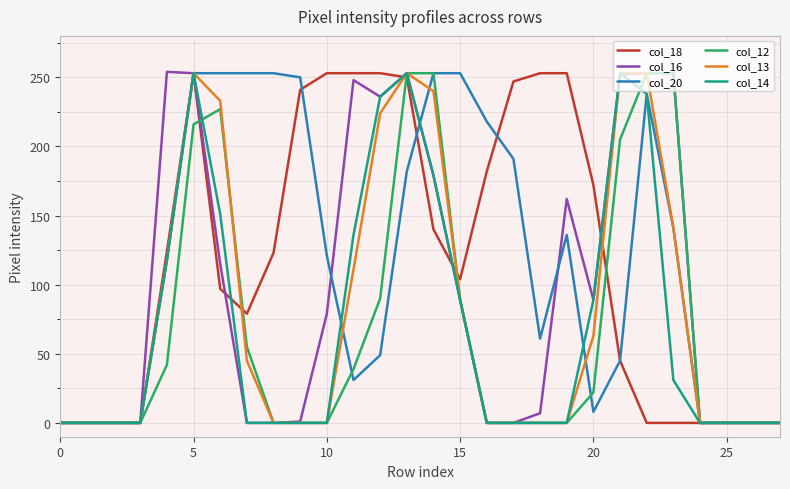

What is the highest value of the col_13 series?

253